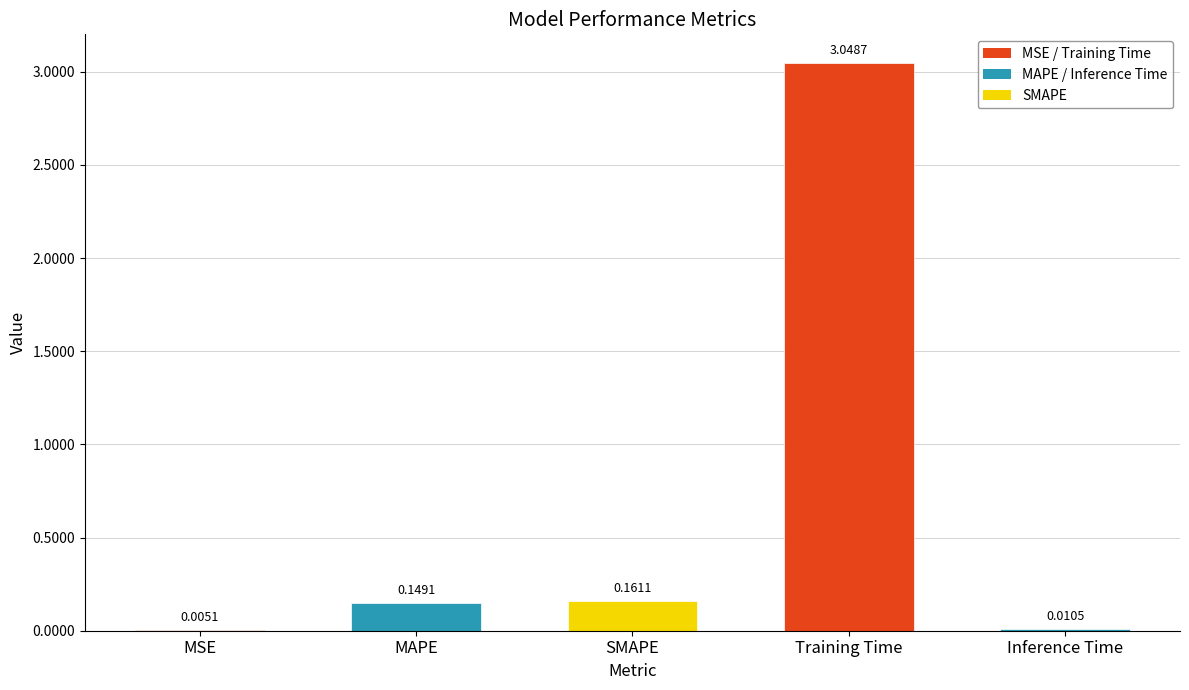

What is the sum of all values?

3.4